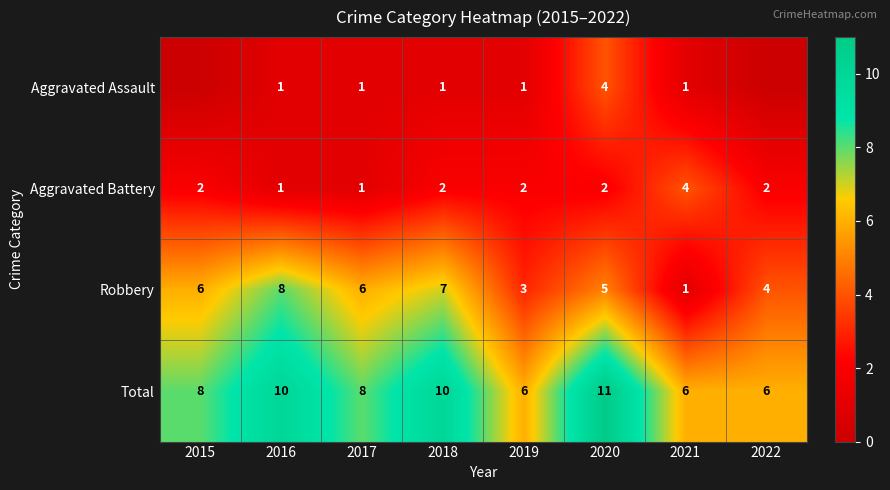

What is the sum of the Aggravated Battery values at 2022 and 2015?

4